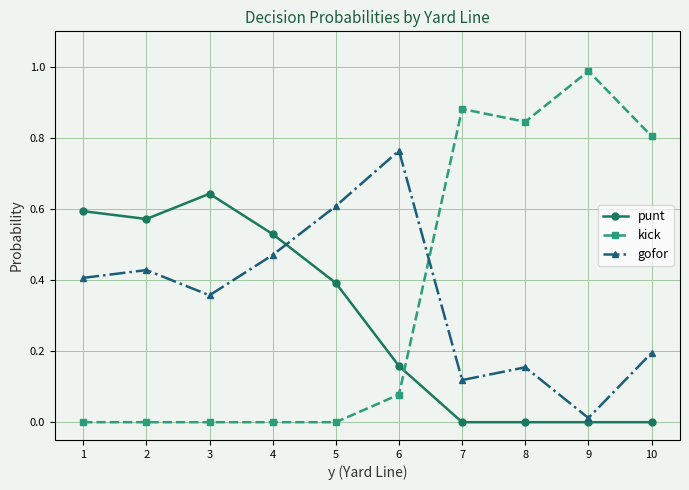

At which category does the chart reach its peak across all series?

9